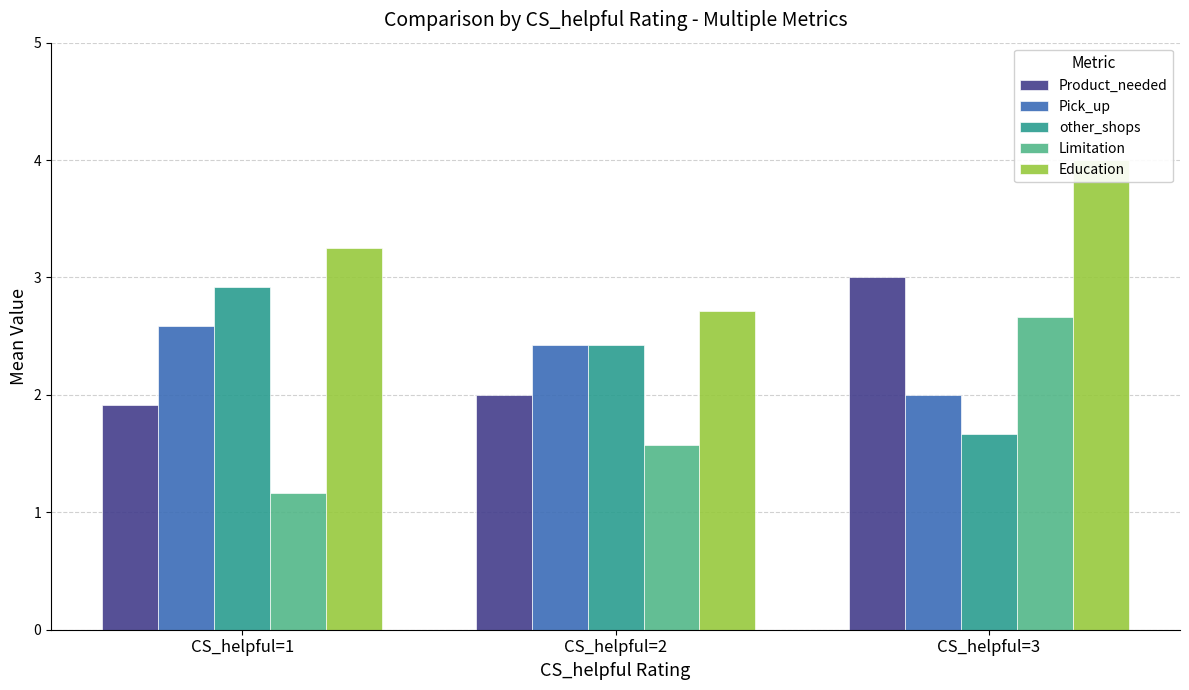

What is the total value across all series at CS_helpful=3?

13.3